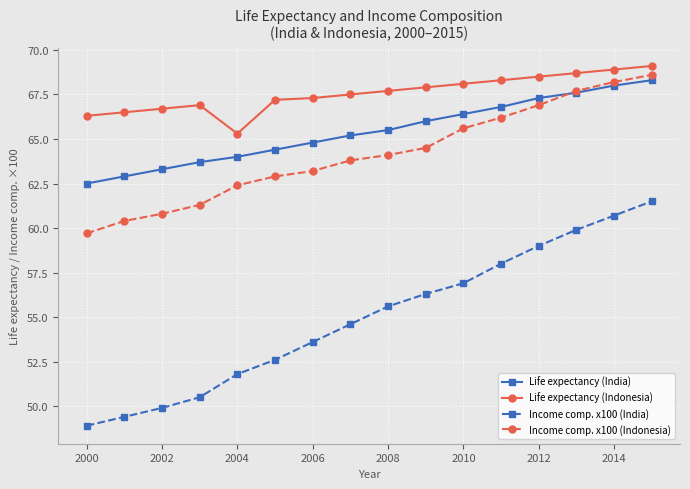

True or false: Income comp. x100 (India) and Life expectancy (Indonesia) intersect in this chart.

False